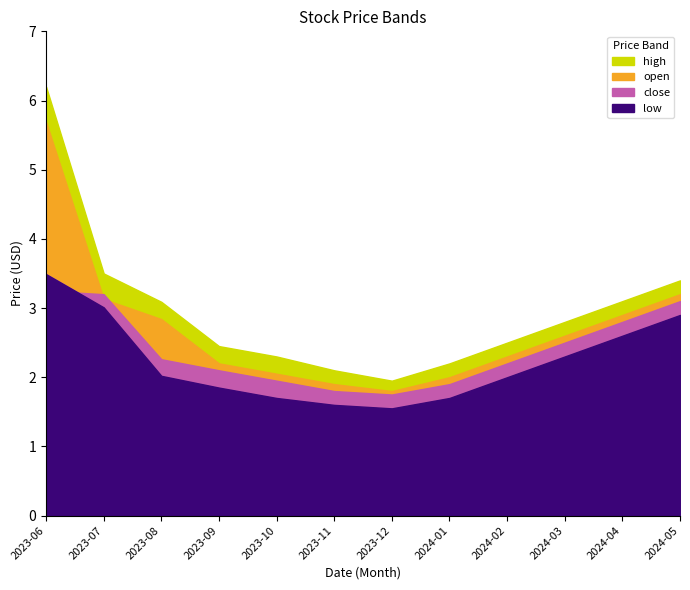

Does the chart display data point markers on the line(s)?

No